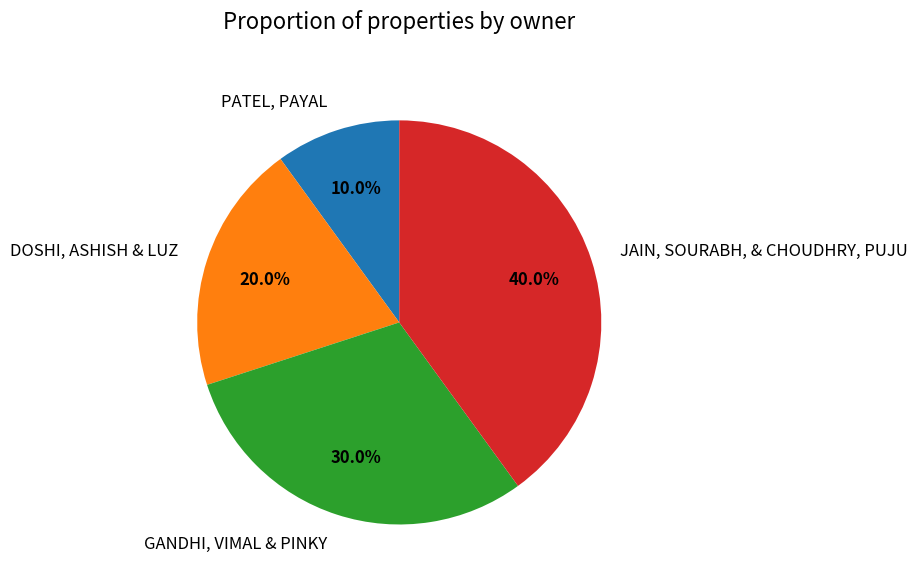

Is there any slice that represents more than half of the pie?

No